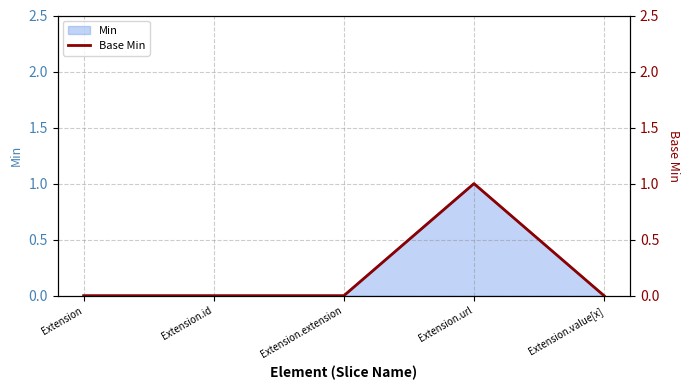

Reading left to right, transcribe all the data shown in this chart.

Extension=0	Extension.id=0	Extension.extension=0	Extension.url=1	Extension.value[x]=0